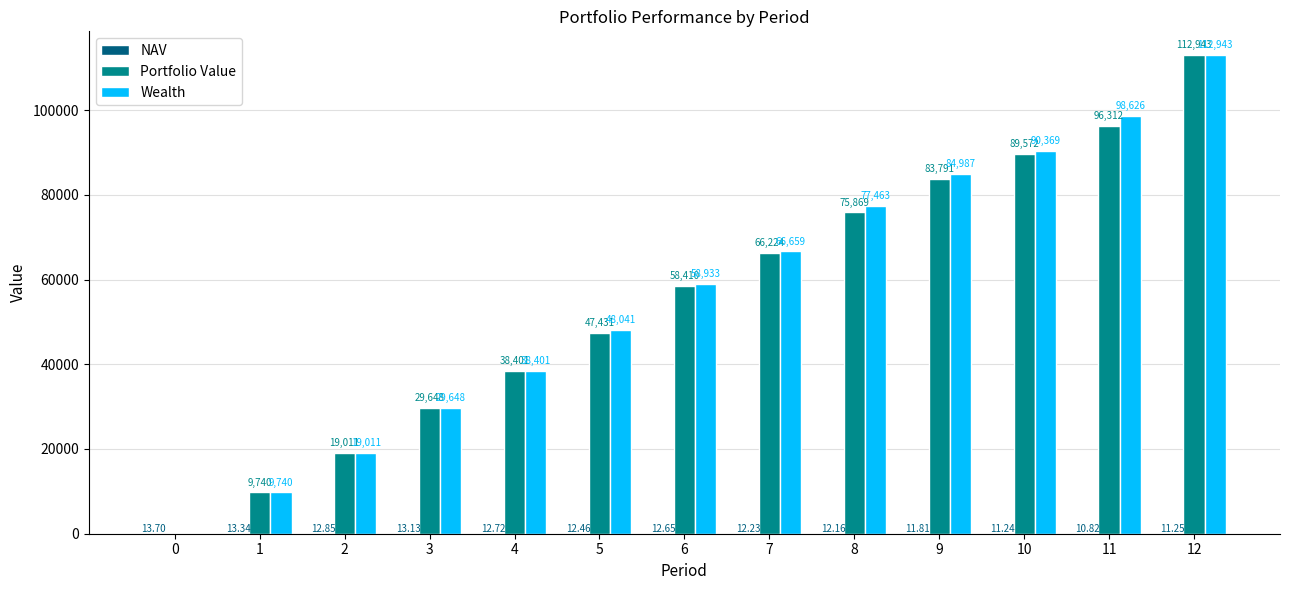

Which category has the highest value across all series?

12